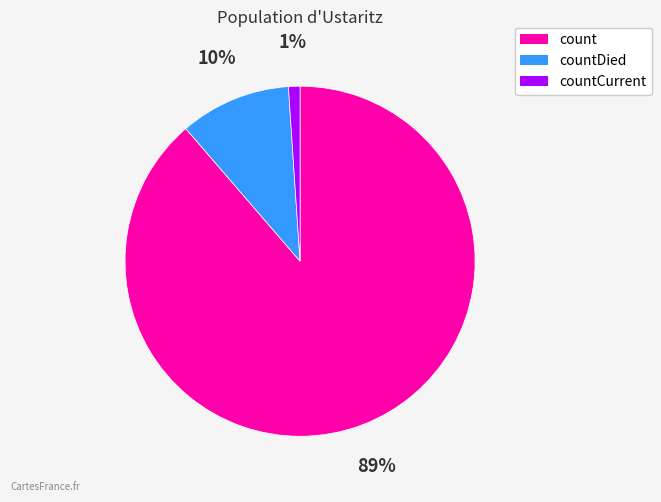

Which category has the biggest portion of the pie?

count